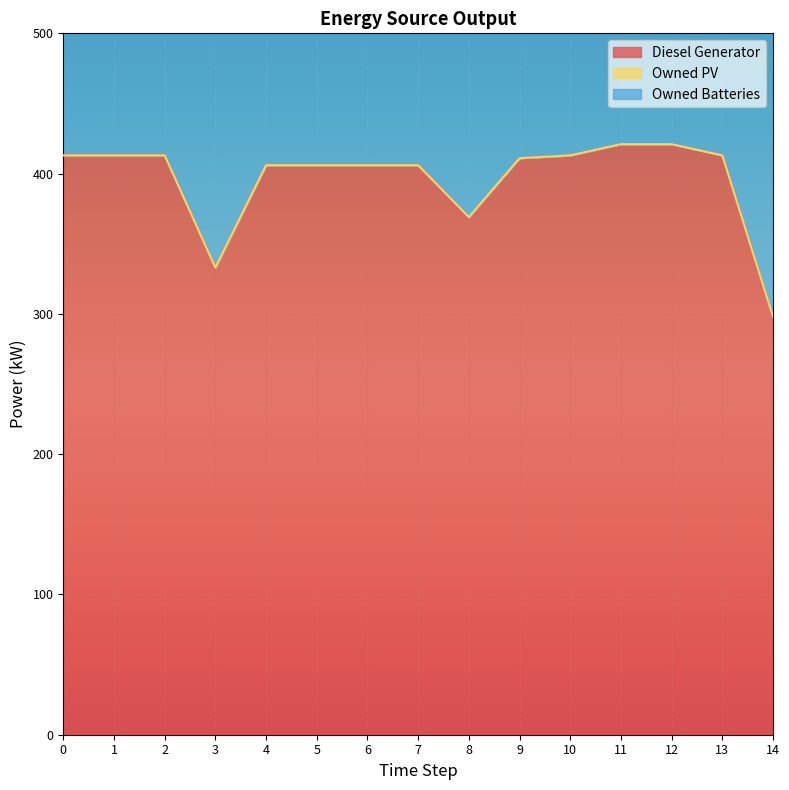

Reading left to right, list all the values displayed in this chart.

Diesel Generator: 0=413.0	1=413.0	2=413.0	3=333.0	4=406.0	5=406.0	6=406.0	7=406.0	8=369.0	9=411.0	10=413.0	11=421.0	12=421.0	13=413.0	14=298.0
Owned PV: 0=0.0	1=0.0	2=0.0	3=0.0	4=0.0	5=0.0	6=0.0	7=0.0	8=0.0	9=0.0	10=0.0	11=0.0	12=0.0	13=0.0	14=0.0
Owned Batteries: 0=372.0	1=372.0	2=372.0	3=399.0	4=399.0	5=399.0	6=399.0	7=399.0	8=380.0	9=380.0	10=380.0	11=353.0	12=353.0	13=353.0	14=353.0